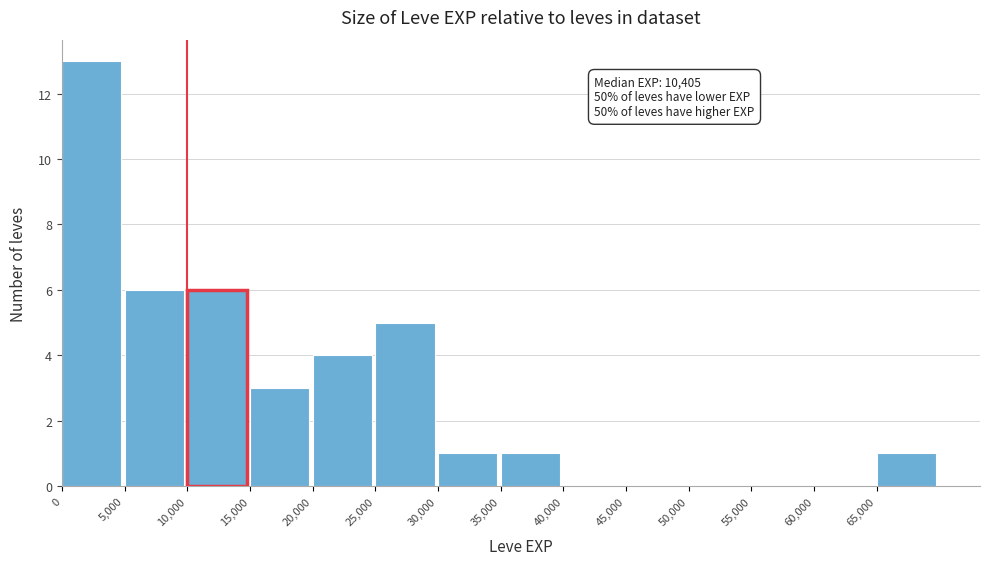

Over which range of the x-axis is the bar tallest?

0 to 5000